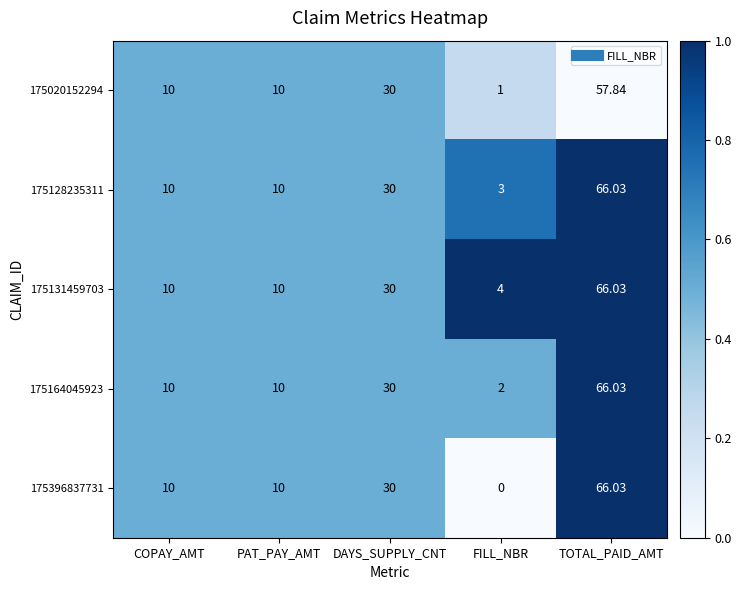

At which label is 175164045923 closest to 34?

DAYS_SUPPLY_CNT